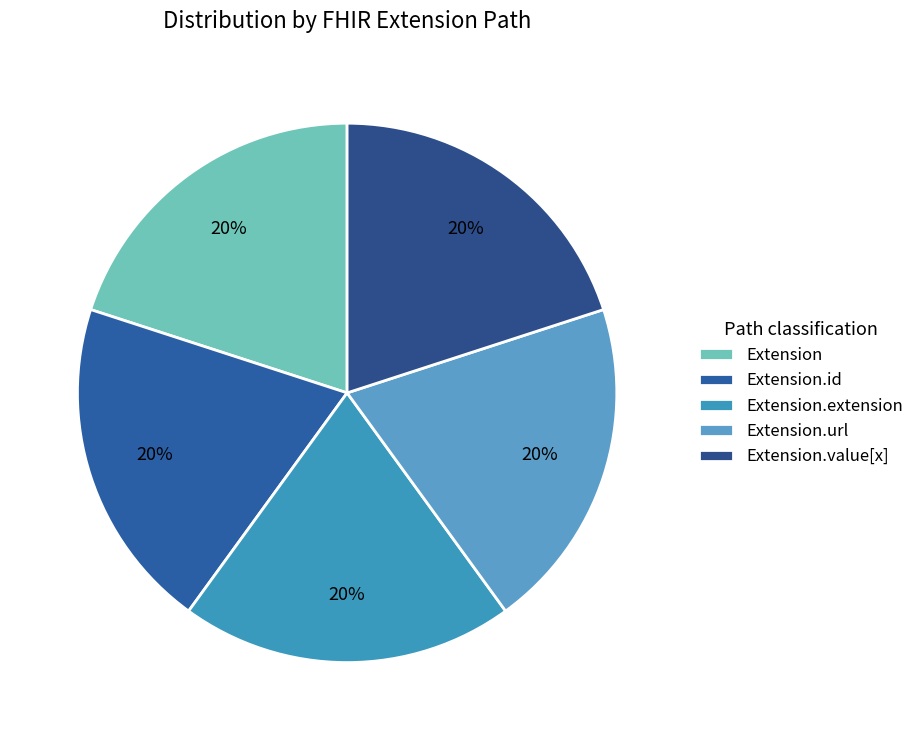

The Extension slice represents 14% of the pie. True or false?

False